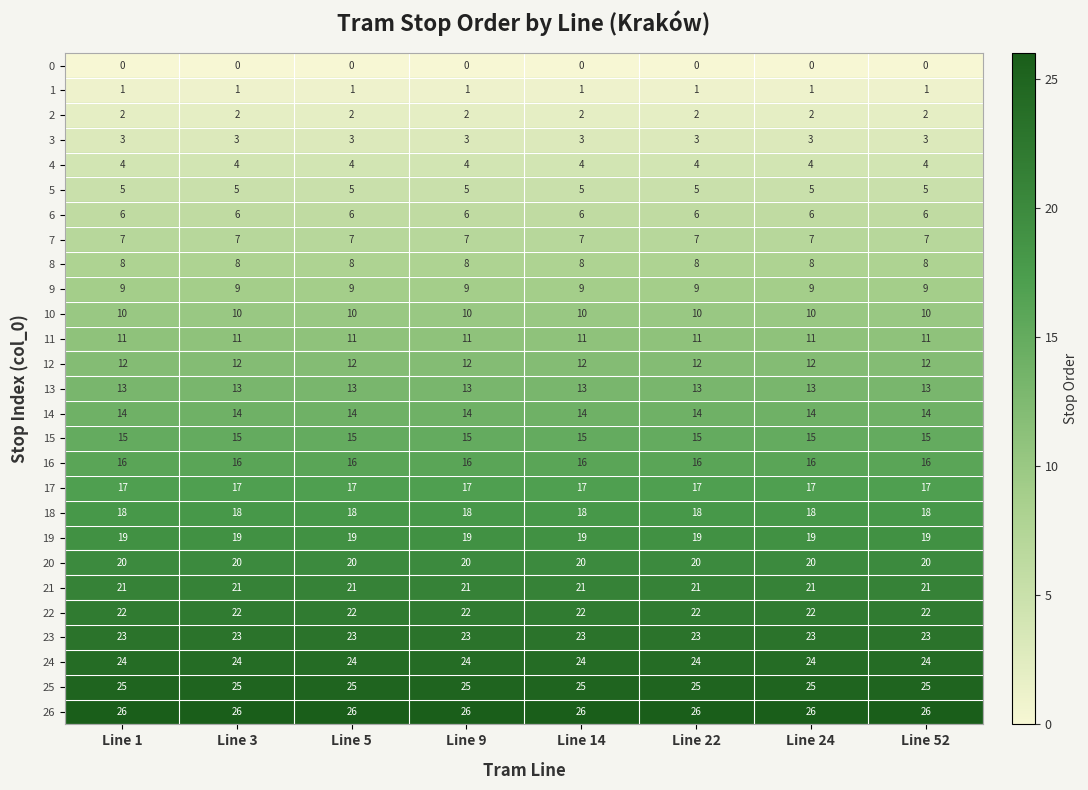

What is the spread (max minus min) of values at Line 52?

26